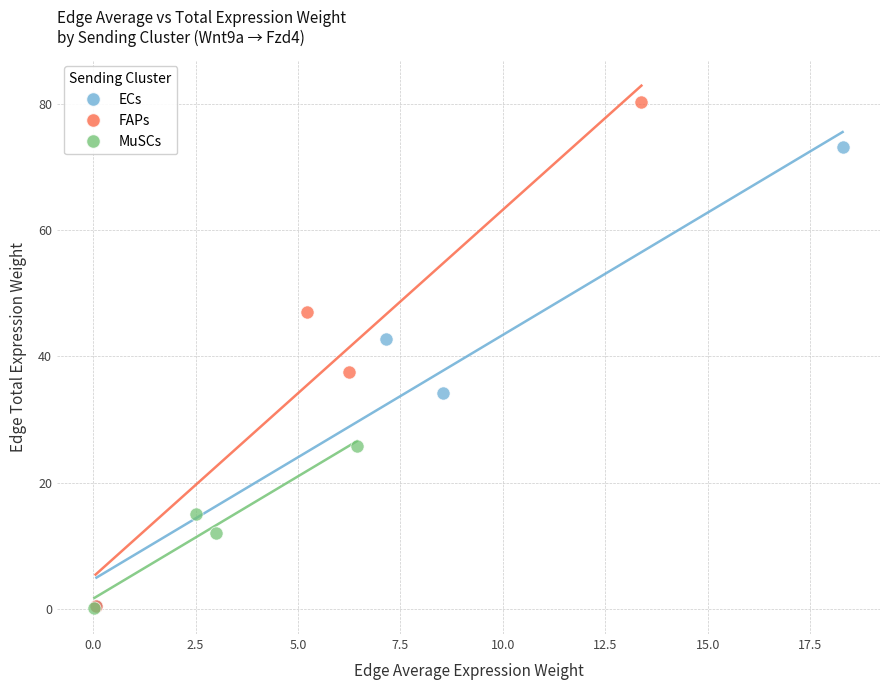

Which series reaches the maximum Y coordinate?

FAPs